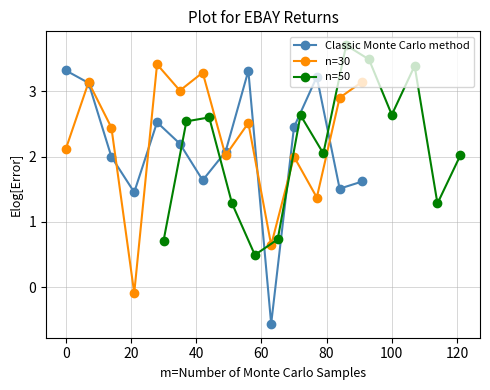

Reading left to right, list all the values displayed in this chart.

Classic Monte Carlo method: 3.3	3.1	2.0	1.5	2.5	2.2	1.6	2.1	3.3	-0.6	2.5	3.2	1.5	1.6
n=30: 2.1	3.1	2.4	-0.1	3.4	3.0	3.3	2.0	2.5	0.6	2.0	1.4	2.9	3.1
n=50: 0.7	2.5	2.6	1.3	0.5	0.7	2.6	2.0	3.7	3.5	2.6	3.4	1.3	2.0